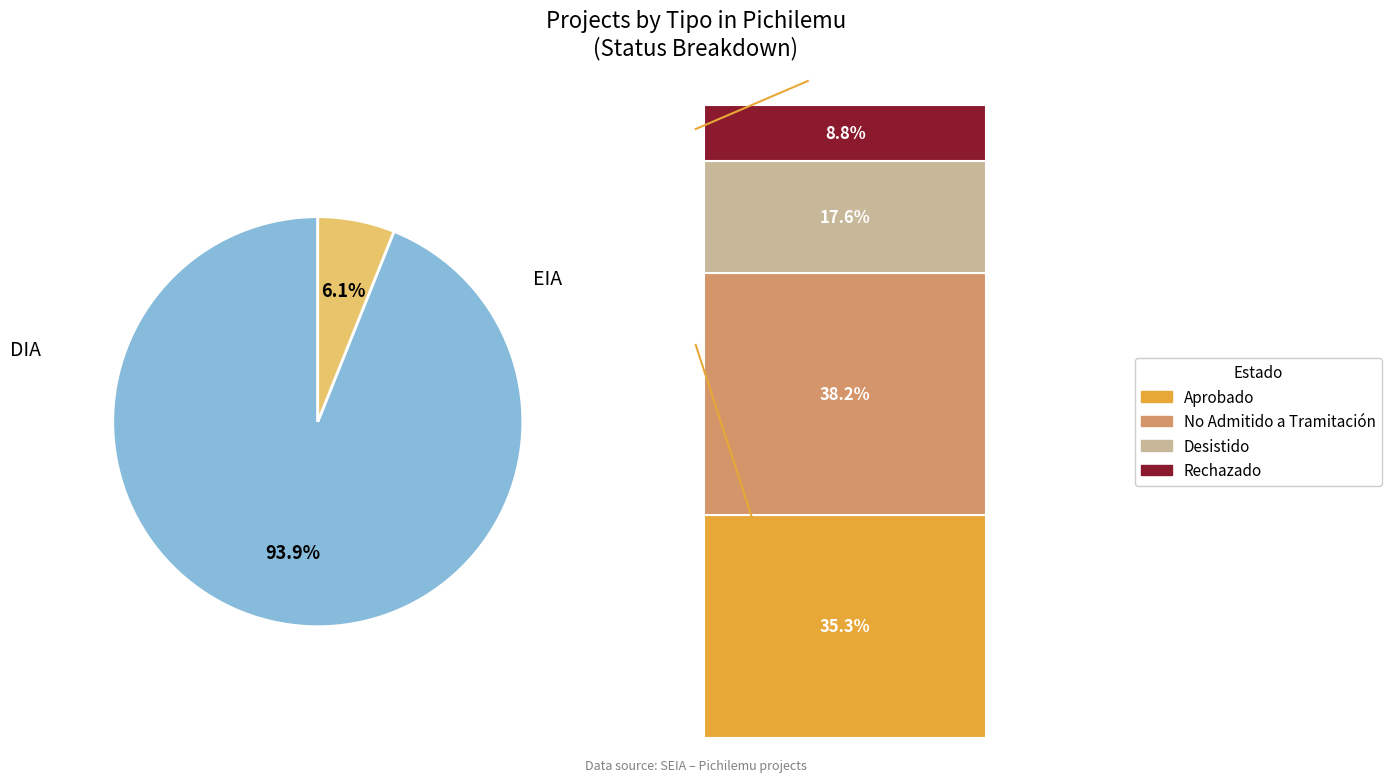

To the nearest percent, what is the combined percentage of EIA and DIA?

100%